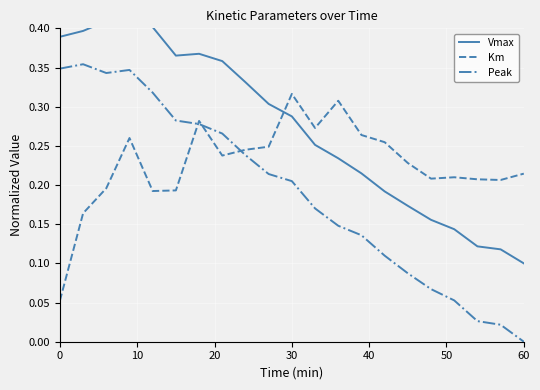

Which series has the widest spread of values?

Peak